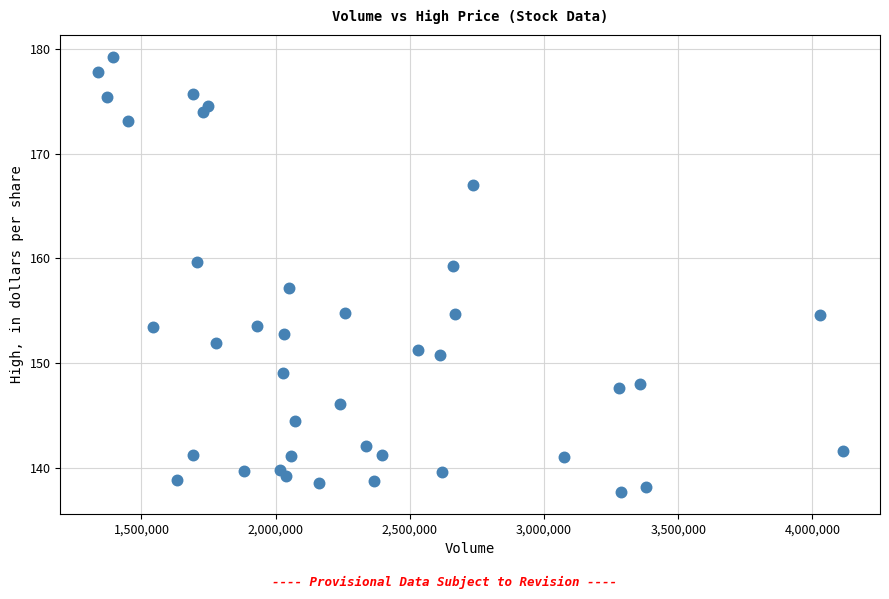

What is the range of X values (max minus min)?

2776500.0